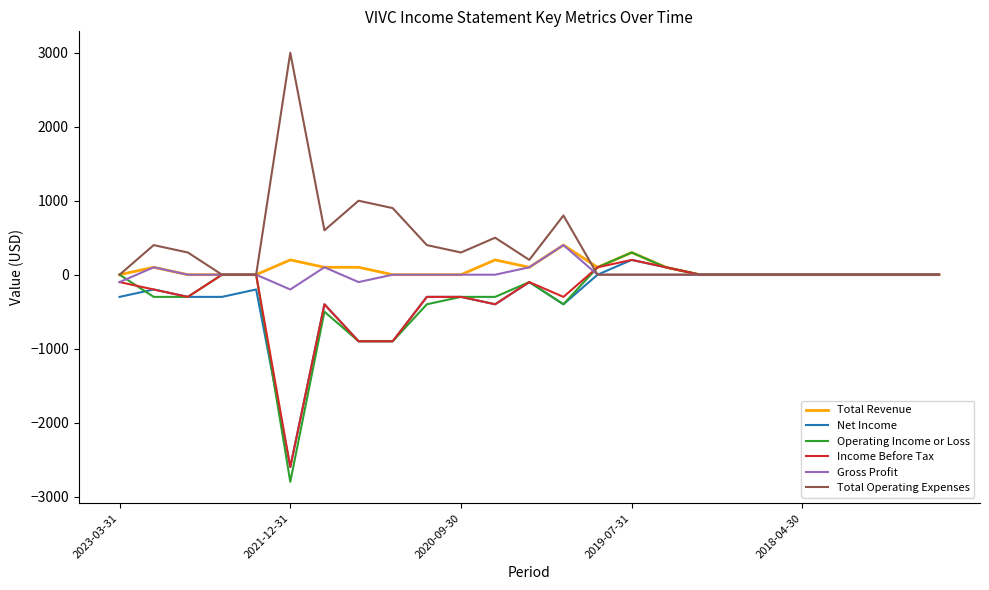

Which series has the largest total across all categories?

Total Operating Expenses